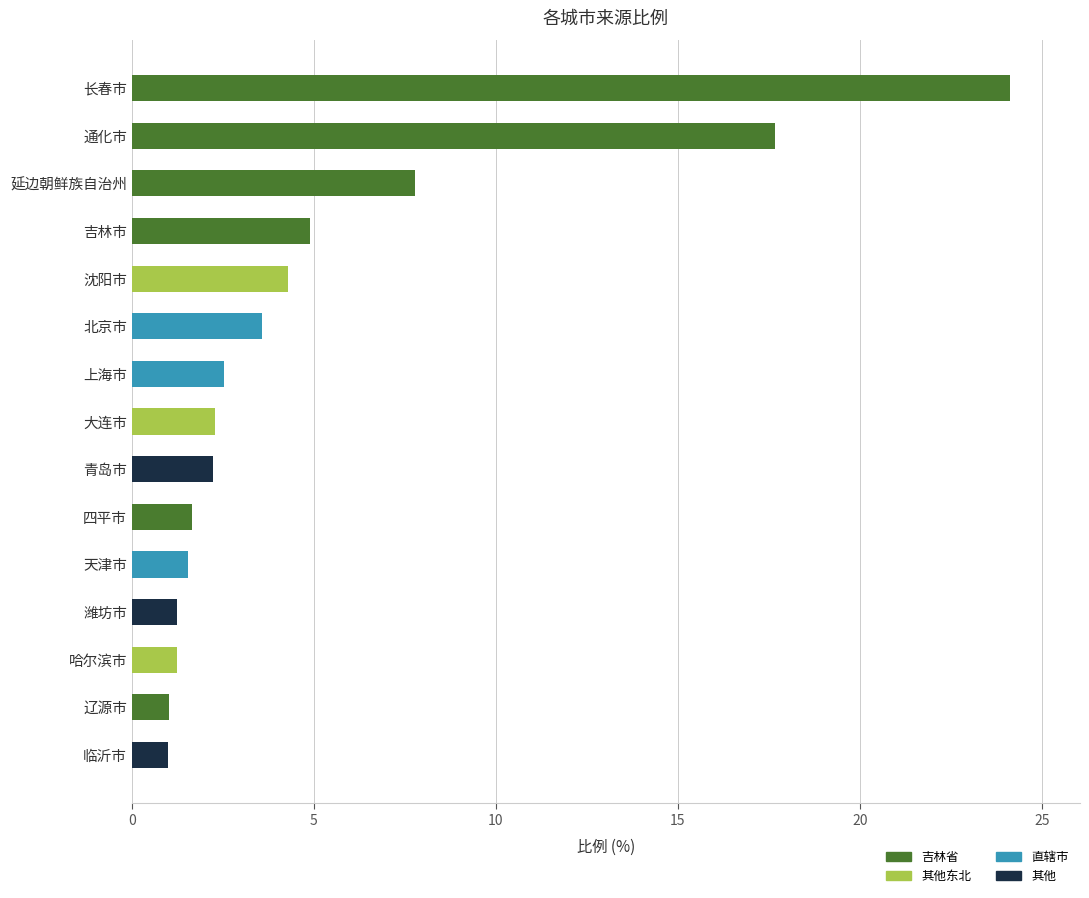

The 直辖市 series shows 0.0 at 吉林市. True or false?

True